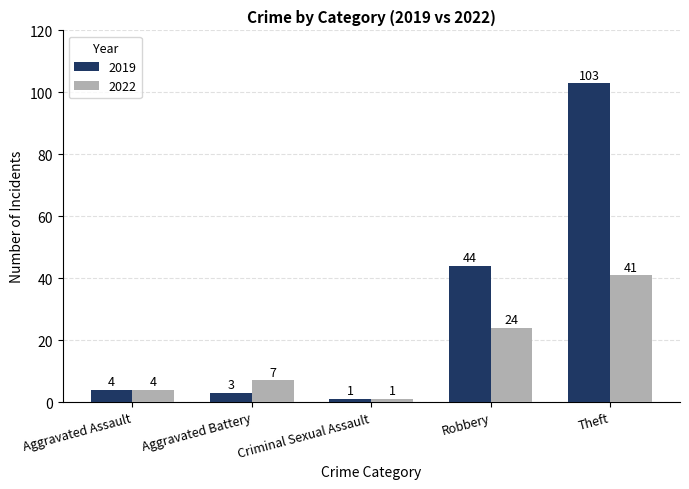

How many data points does each series have?

5